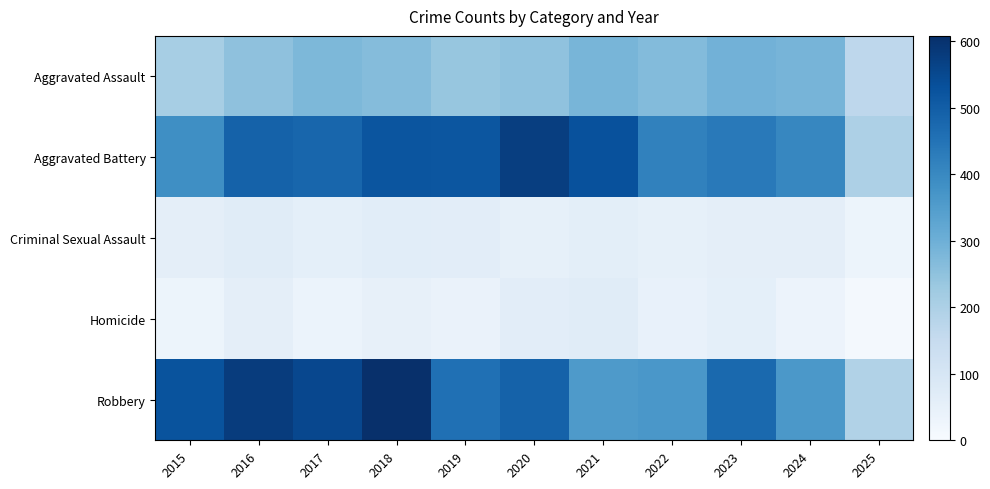

Count the number of data series in this chart.

5